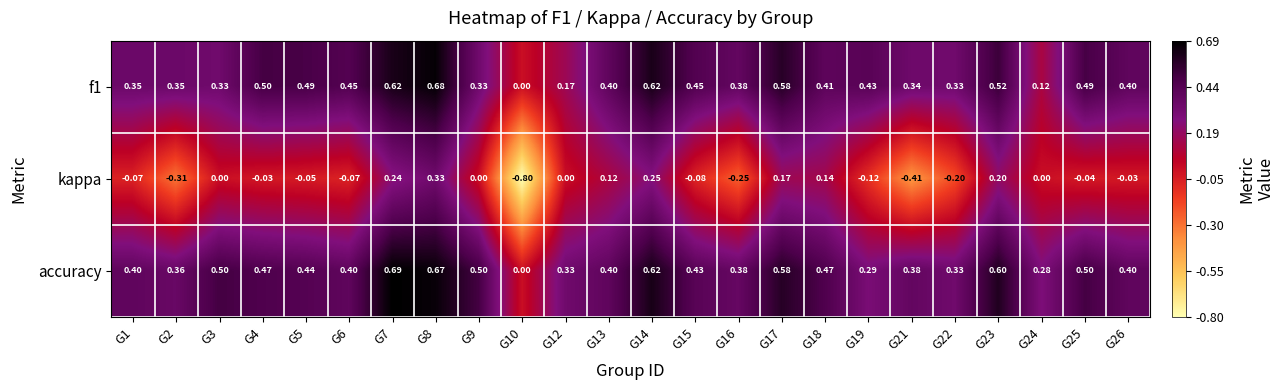

Count the number of data series in this chart.

3